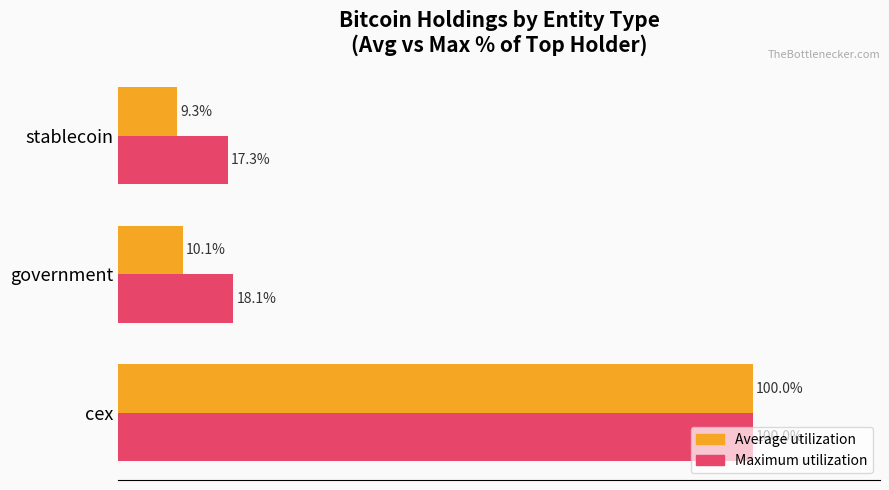

Which label corresponds to the largest value in the chart?

cex